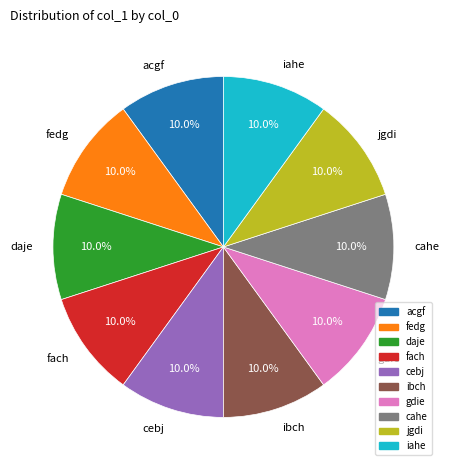

How many slices are in this pie chart?

10